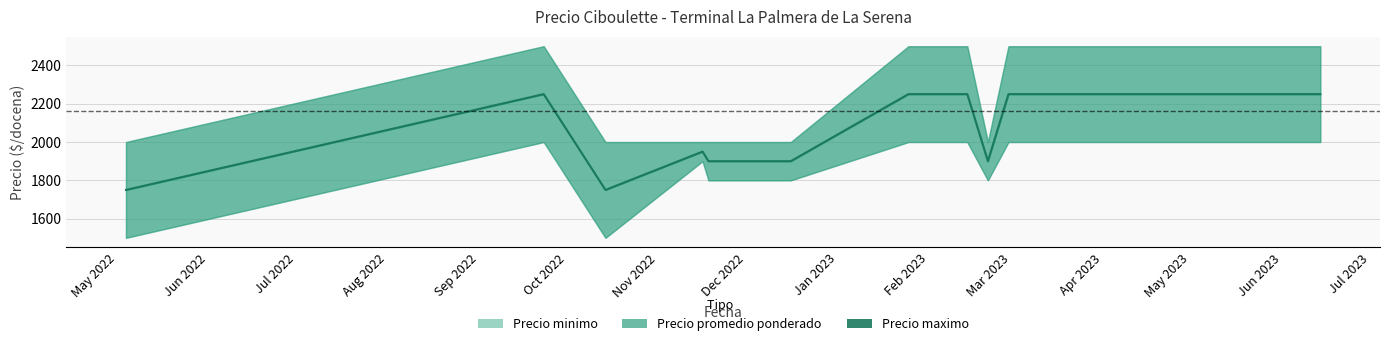

What is the highest value of the Precio minimo series?

2000